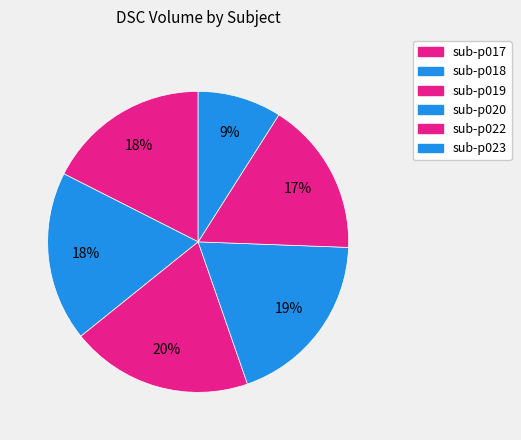

How many slices are in this pie chart?

6